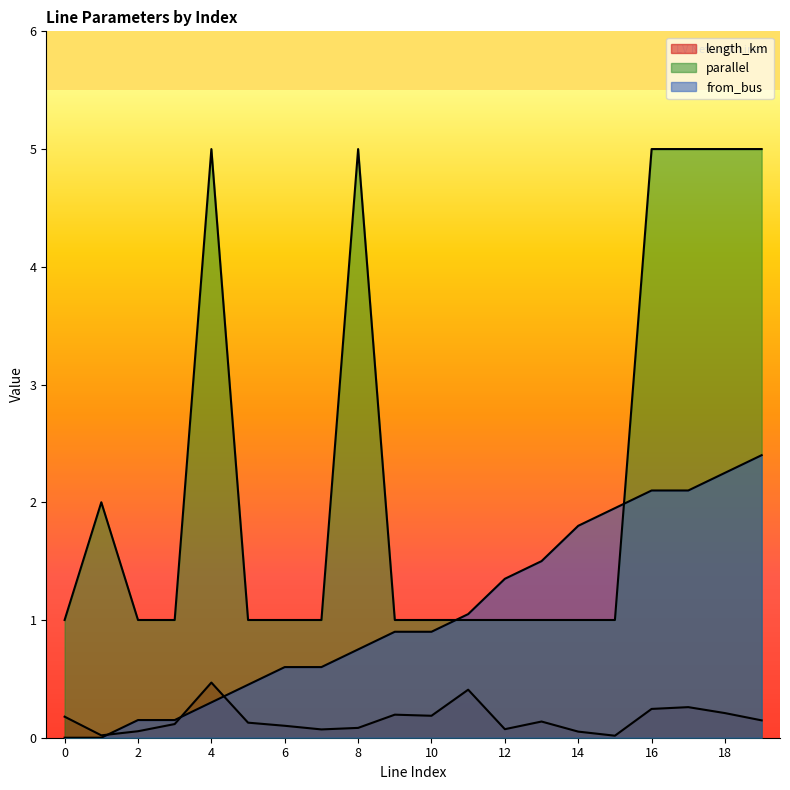

Which series has the largest total across all categories?

parallel